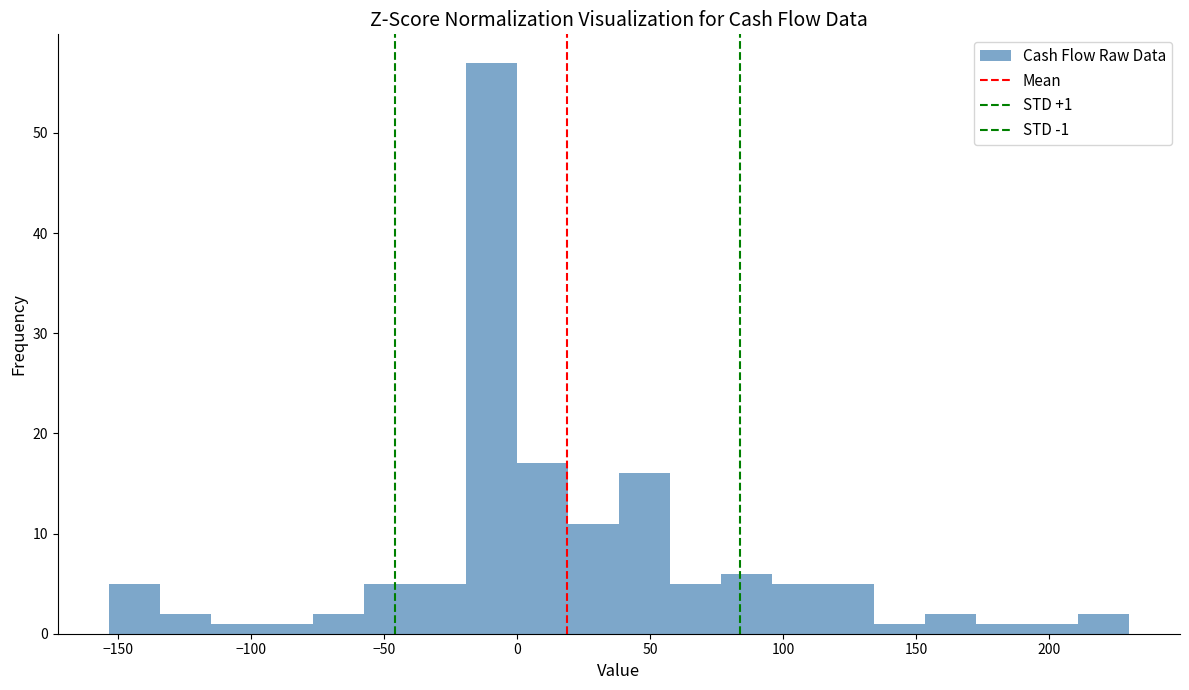

Around what value on the x-axis is the tallest bar? Give the approximate position of its centre, as read against the axis.

-10